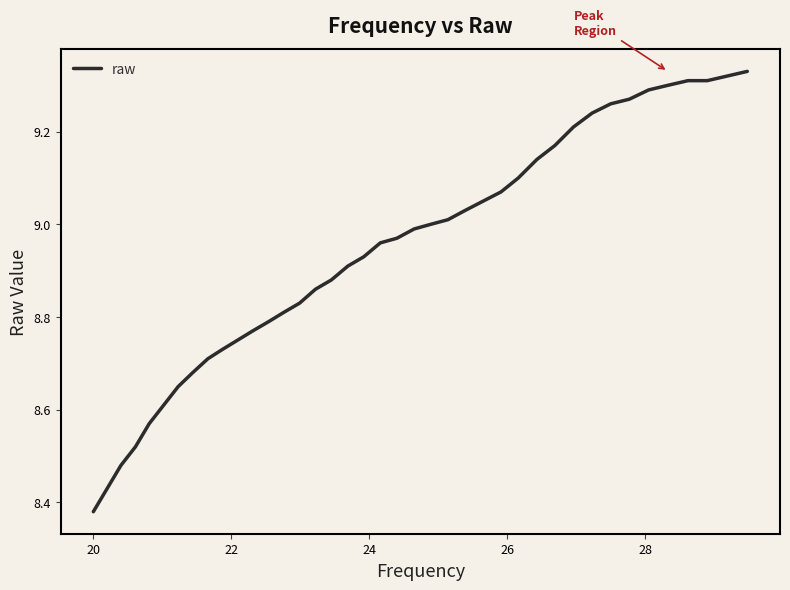

Reading left to right, what are all the values shown in this chart?

8.4	8.4	8.5	8.5	8.6	8.6	8.7	8.7	8.7	8.7	8.8	8.8	8.8	8.8	8.8	8.9	8.9	8.9	8.9	9.0	9.0	9.0	9.0	9.0	9.0	9.1	9.1	9.1	9.1	9.2	9.2	9.2	9.3	9.3	9.3	9.3	9.3	9.3	9.3	9.3